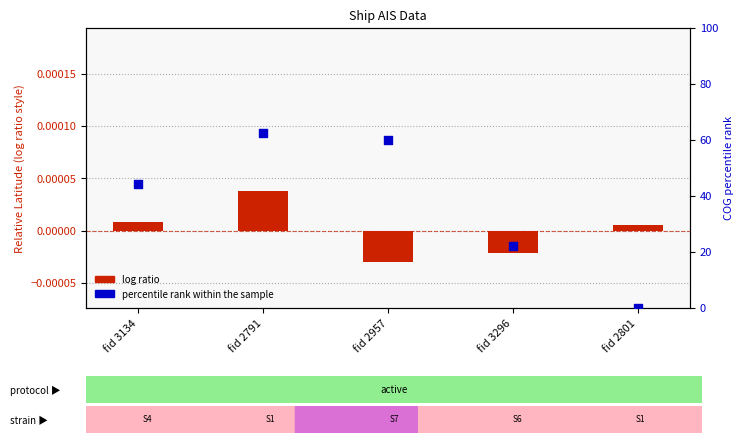

At how many categories does at least one series exceed 37?

3